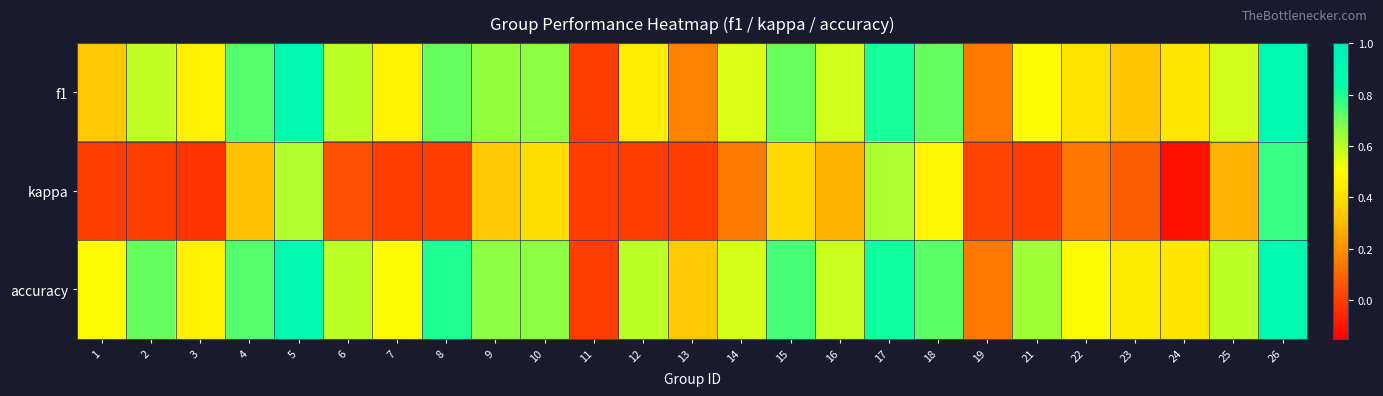

At how many categories does at least one series exceed 0?

24